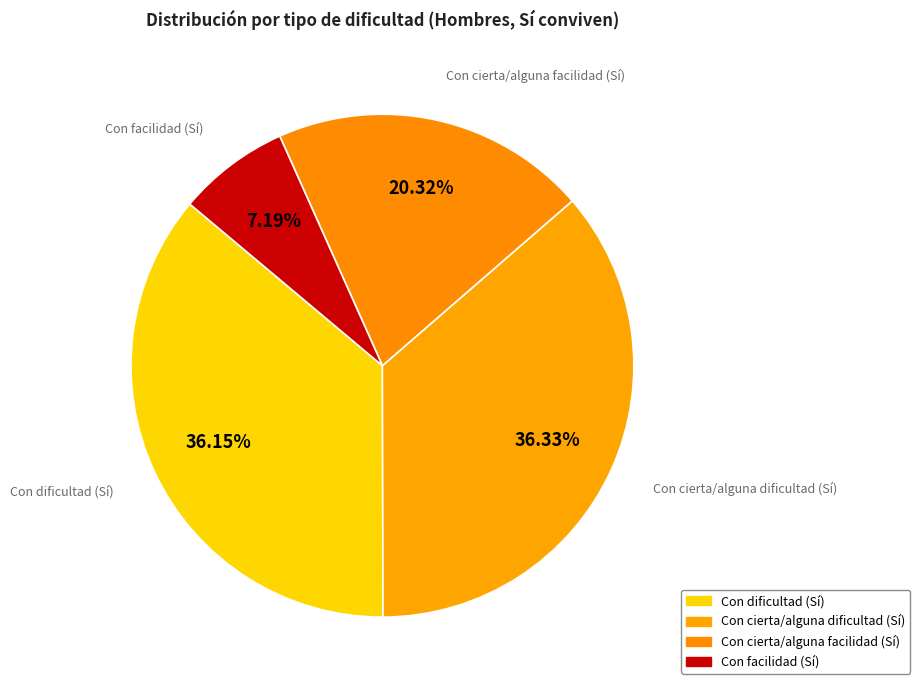

The Con cierta/alguna dificultad (Sí) slice represents 29% of the pie. True or false?

False